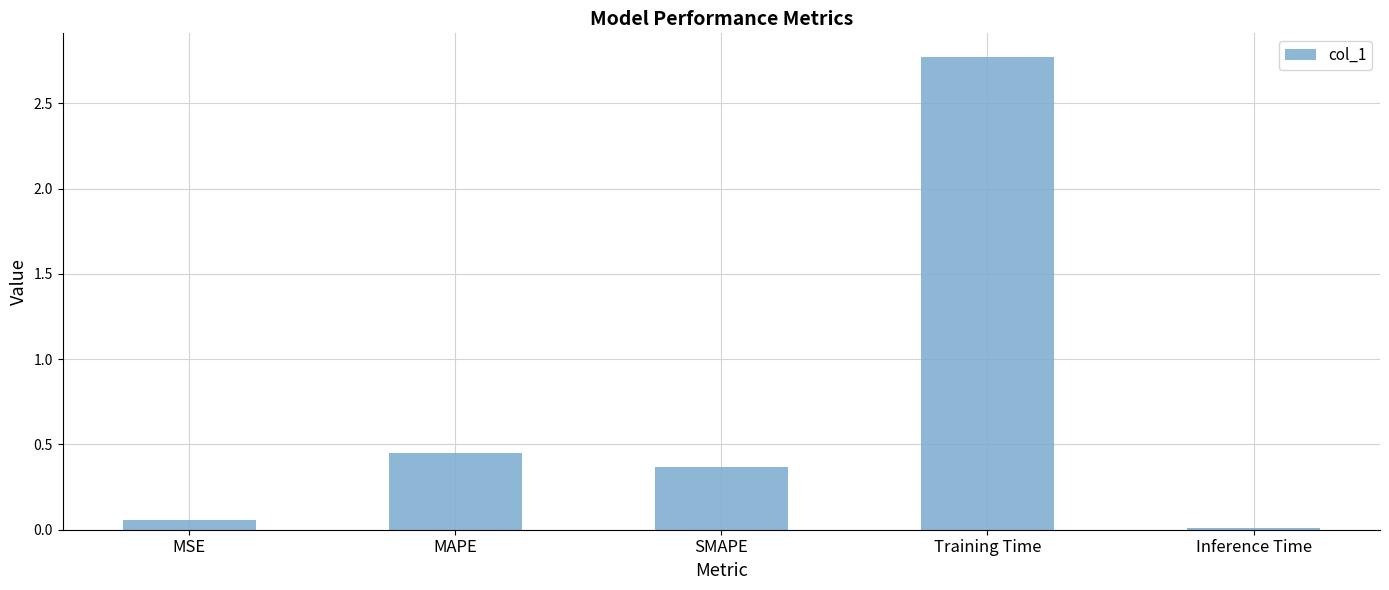

The value at Training Time is 2.8. True or false?

True